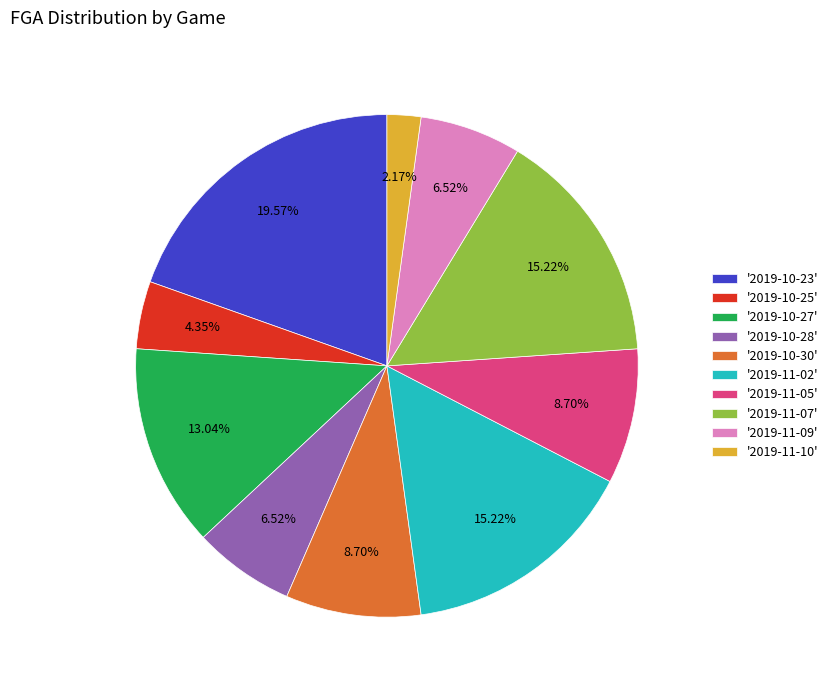

Does '2019-11-05' represent more than half of the total?

No